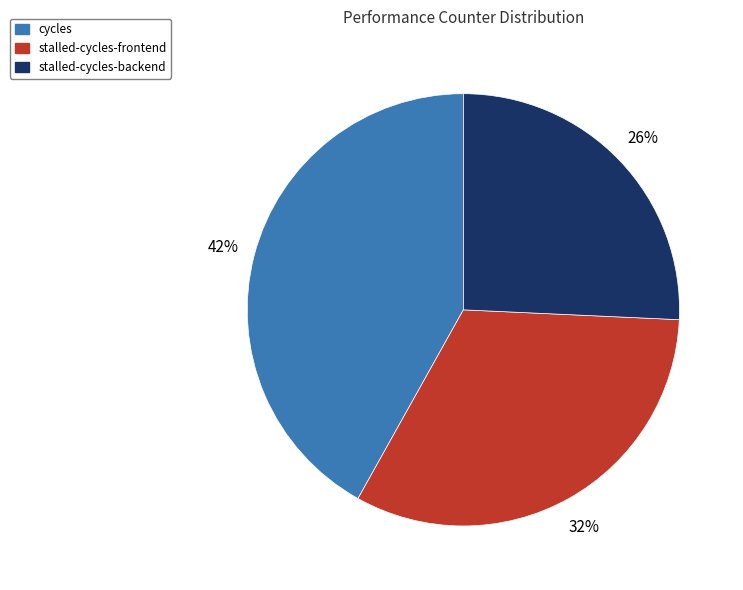

Which has a higher value, stalled-cycles-backend or stalled-cycles-frontend?

stalled-cycles-frontend